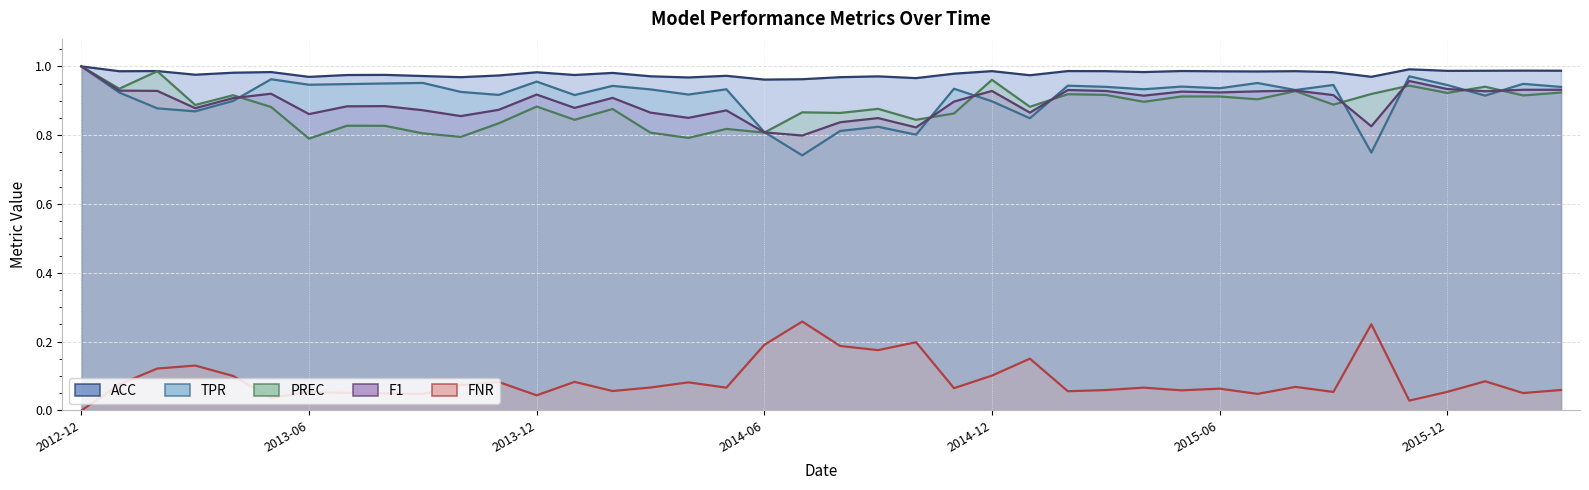

What is the difference between the highest and lowest values at 2013-01?

0.9